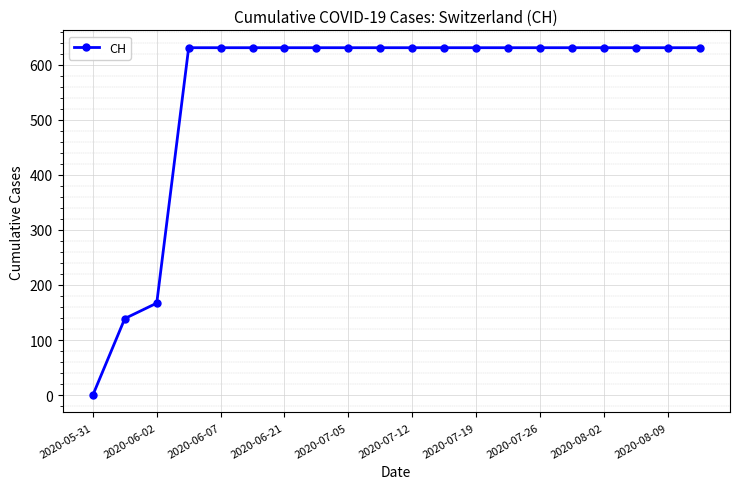

What is the average value?

552